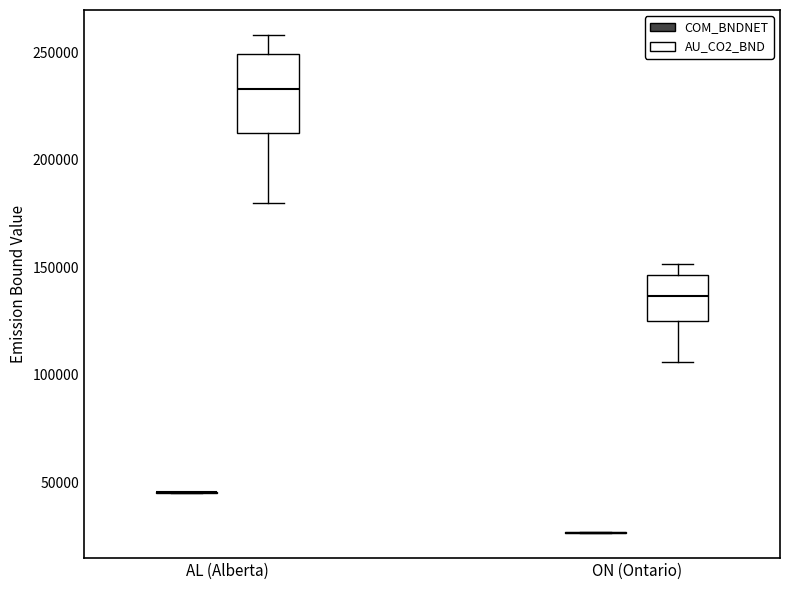

Reading left to right, read every box against the y-axis: the position of its median line, the range the box covers, and the ends of its whiskers. The values are not printed on the chart, so give them approximately, as read against the axis.

AL (Alberta) (COM_BNDNET): box collapsed to a line at 45000, whiskers 45000 to 45000
AL (Alberta) (AU_CO2_BND): median 235000, box 215000 to 250000, whiskers 180000 to 260000
ON (Ontario) (COM_BNDNET): box collapsed to a line at 25000, whiskers 25000 to 25000
ON (Ontario) (AU_CO2_BND): median 135000, box 125000 to 145000, whiskers 105000 to 150000